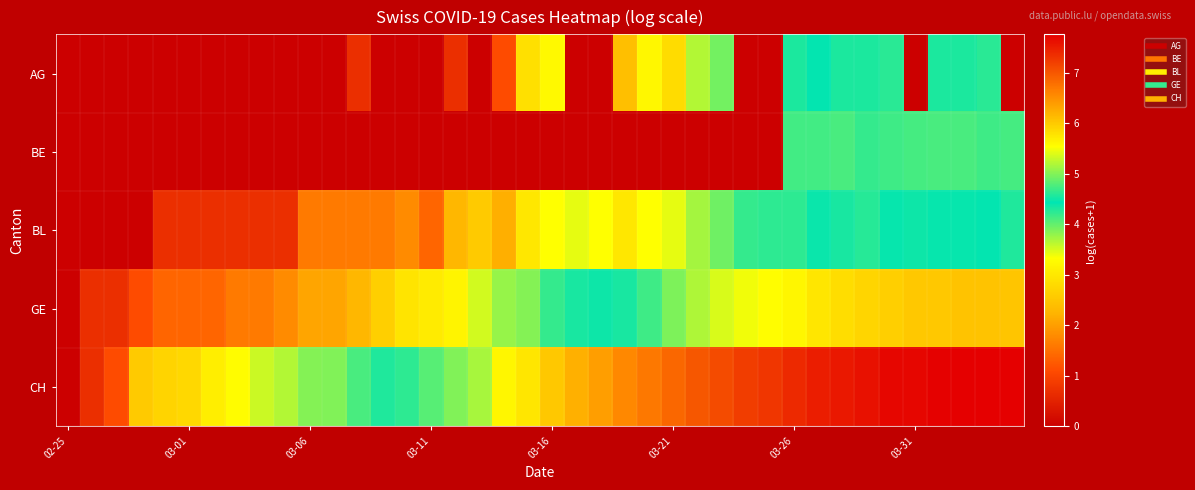

How many series are shown in this chart?

5